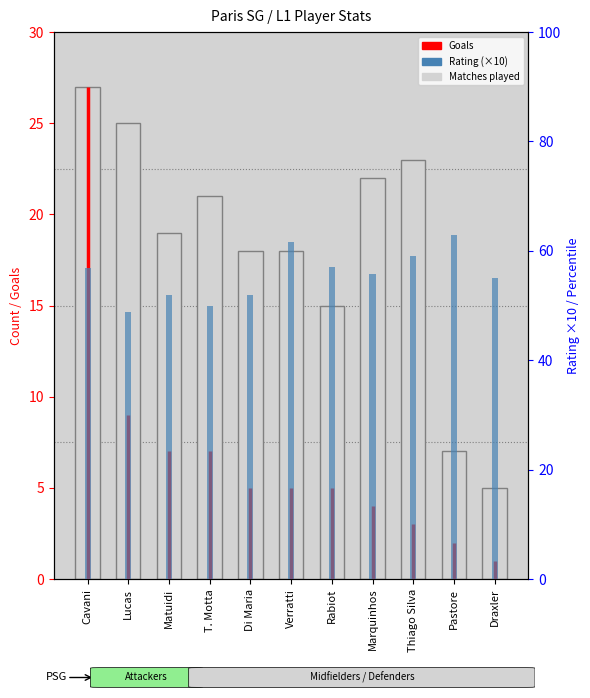

What is the greatest value displayed?

62.9